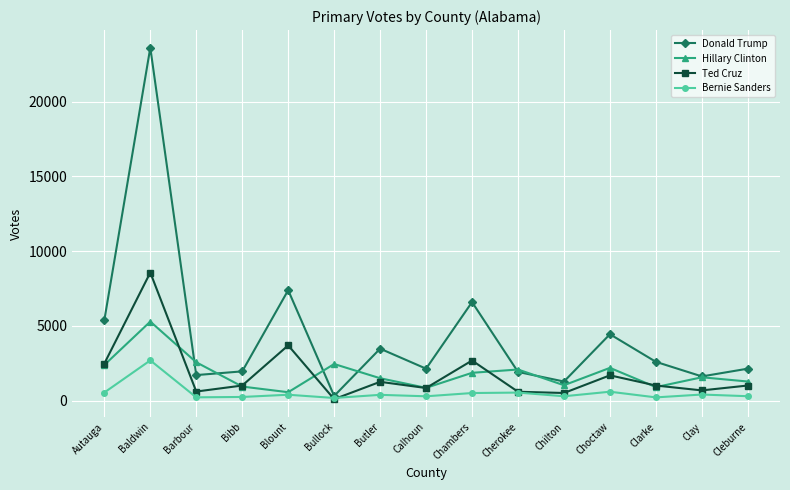

What is the difference between the Hillary Clinton values at Barbour and Choctaw?

374